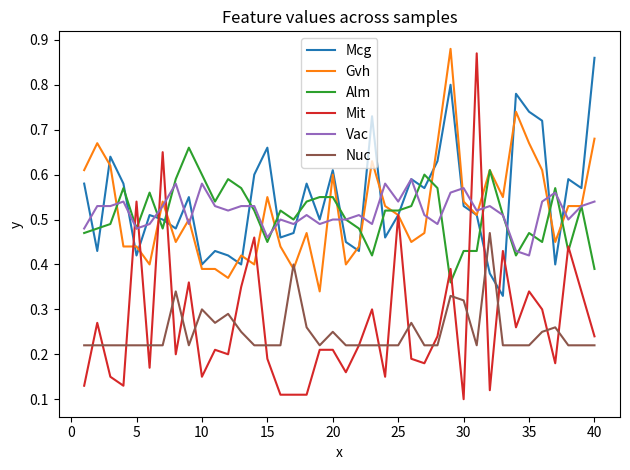

Rank the series by their maximum value, from highest to lowest.

Gvh, Mit, Mcg, Alm, Vac, Nuc